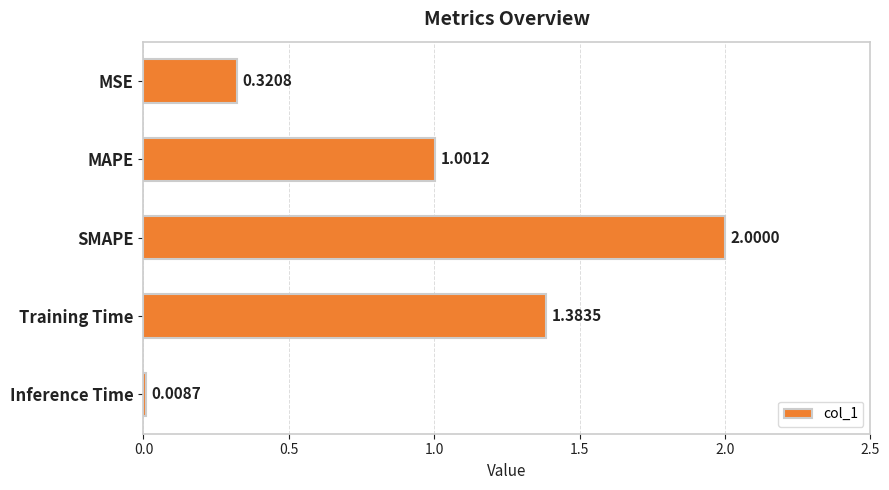

Are the bars grouped side by side (vs. stacked)?

No